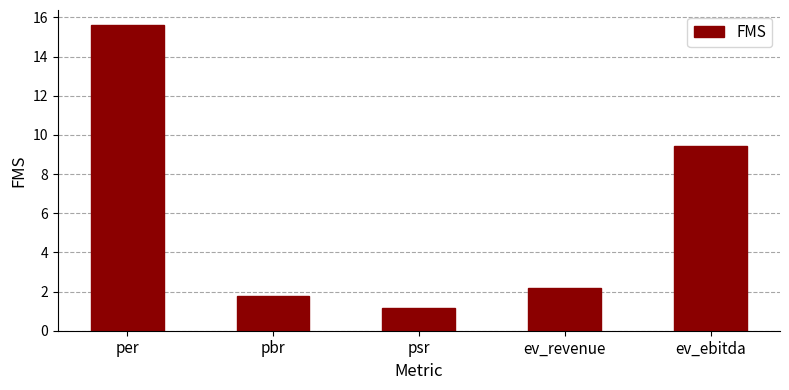

What is the ratio of the value at ev_revenue to the value at psr?

1.9